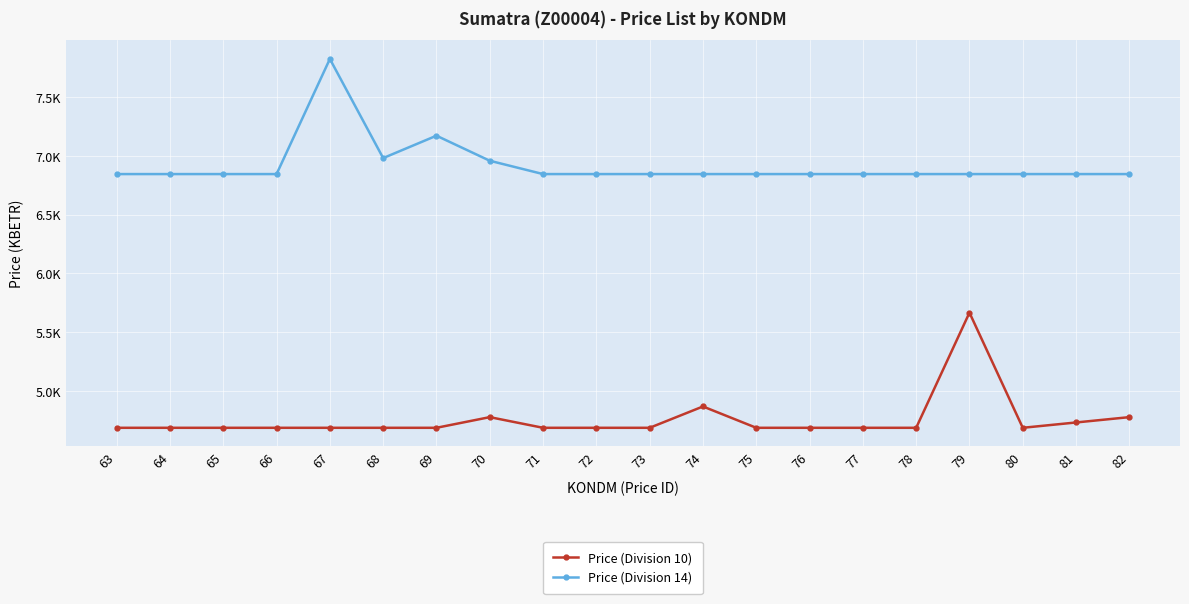

At which category is the sum across all series the highest?

67